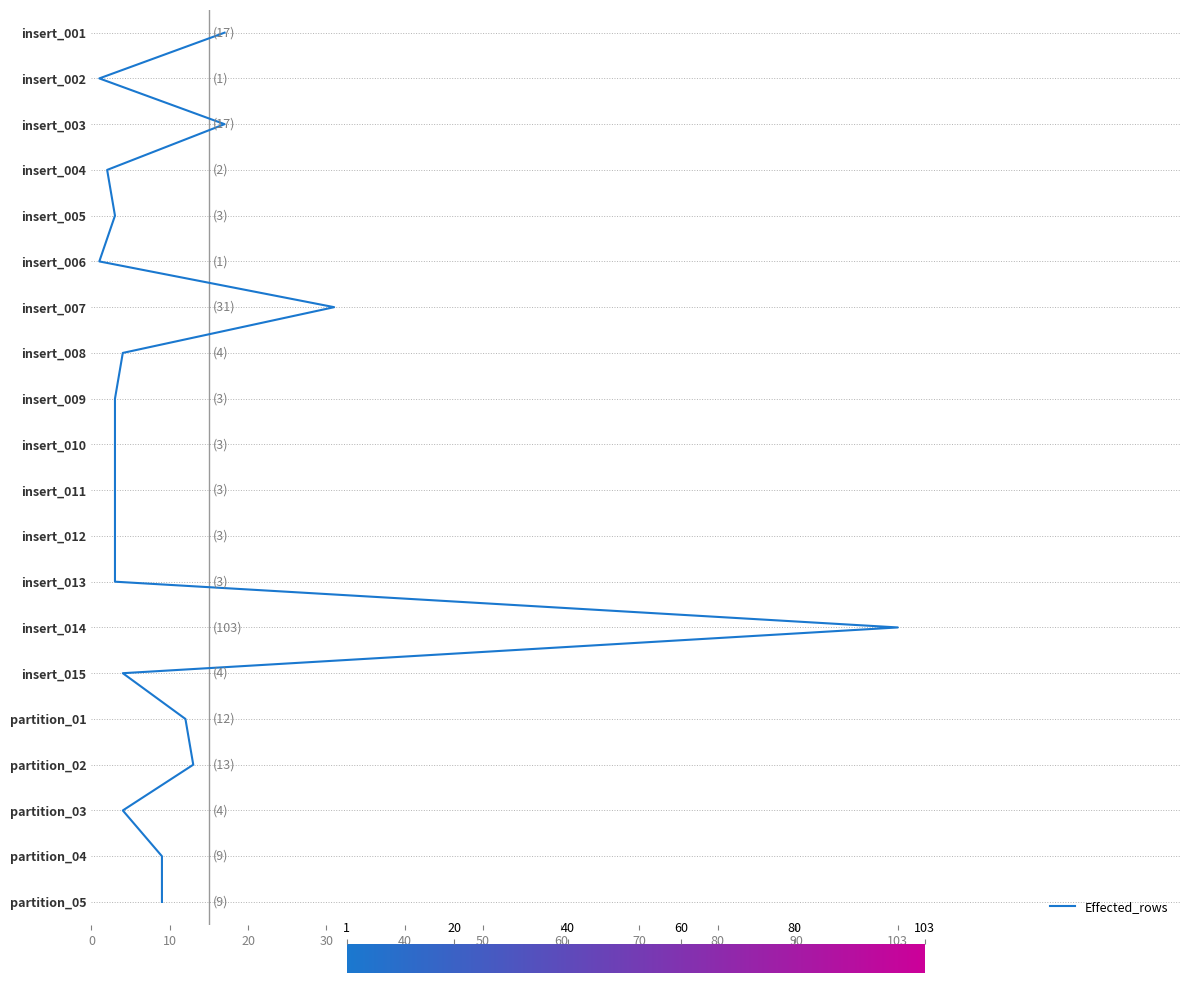

The value at 90 is 12. True or false?

False